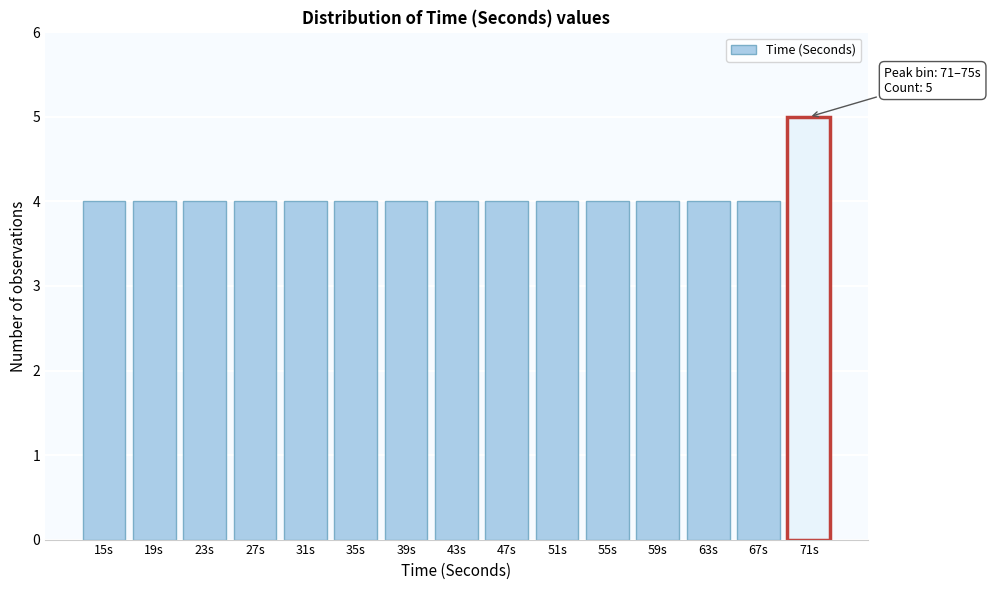

Reading left to right, extract all data points from this chart.

15s=4	19s=4	23s=4	27s=4	31s=4	35s=4	39s=4	43s=4	47s=4	51s=4	55s=4	59s=4	63s=4	67s=4	71s=5